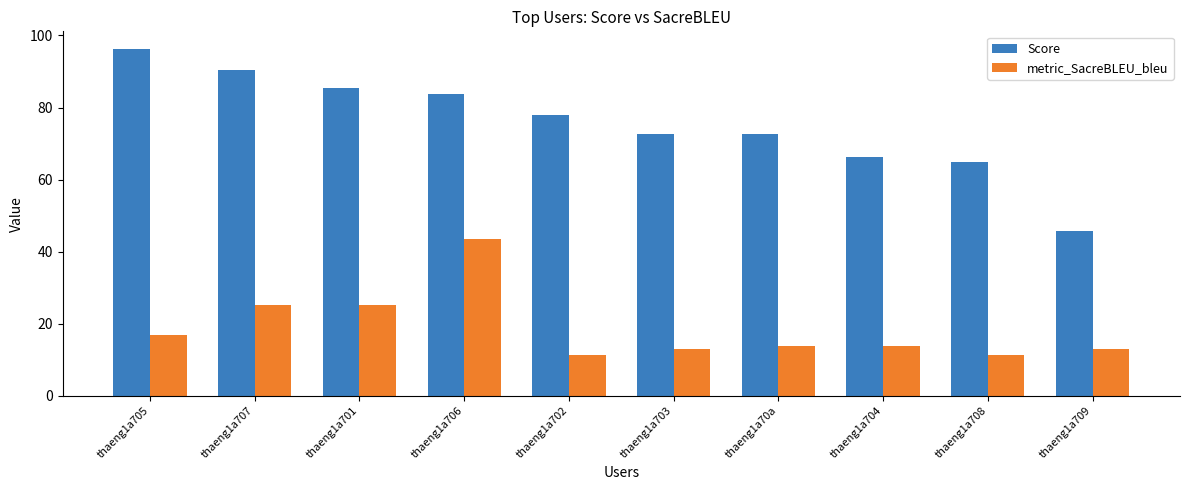

Rank the series by their maximum value, from highest to lowest.

Score, metric_SacreBLEU_bleu